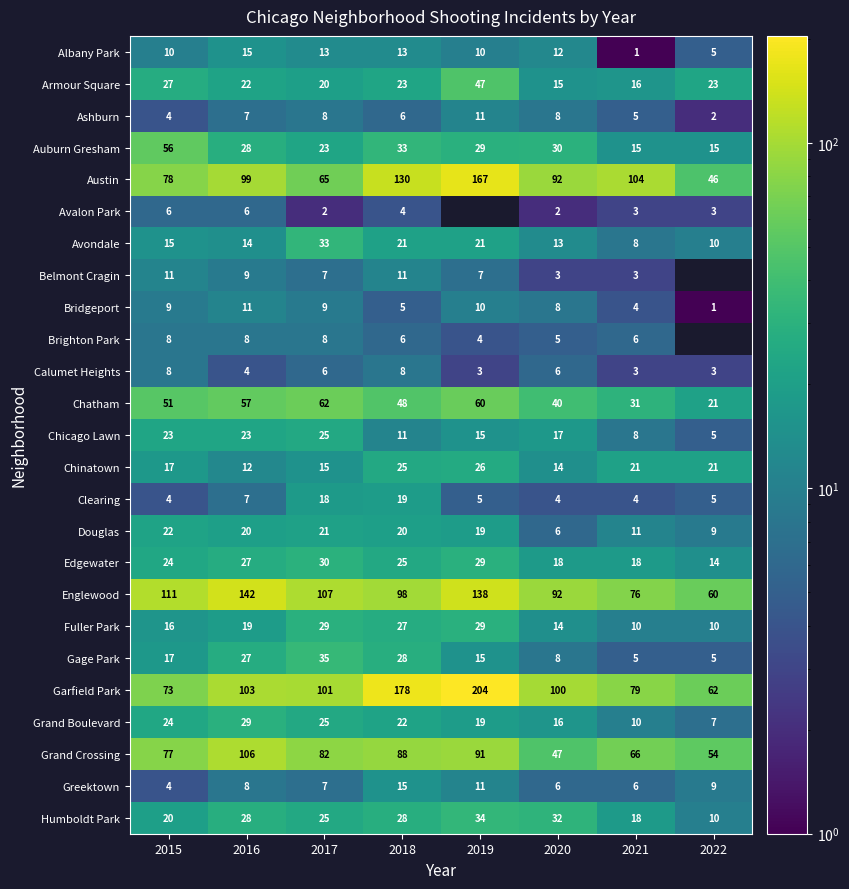

The Avondale series shows 22.0 at 2016. True or false?

False